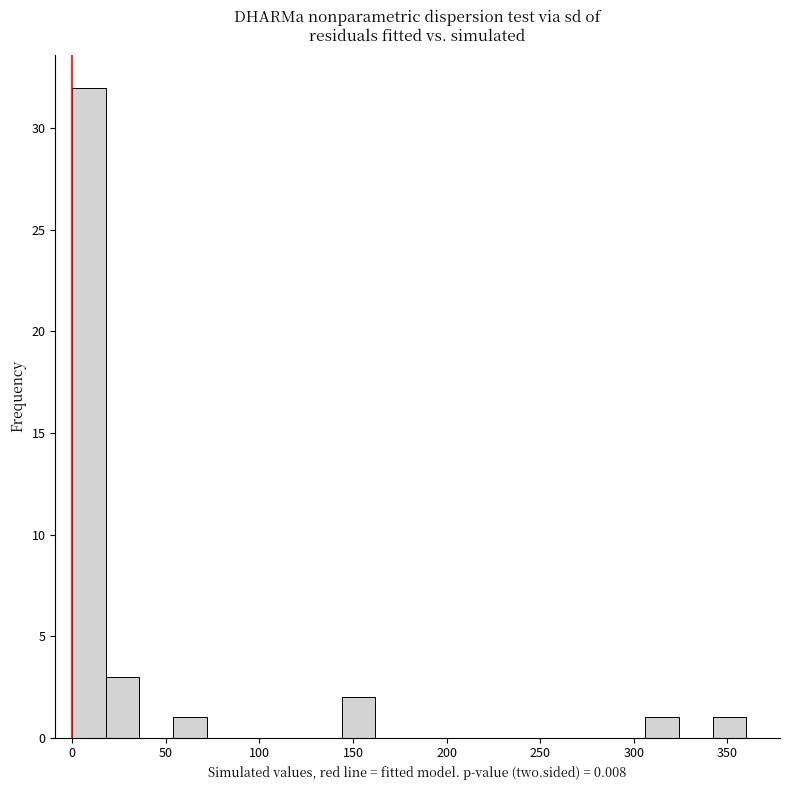

Read against the x-axis, roughly where is the centre of the tallest bar?

10